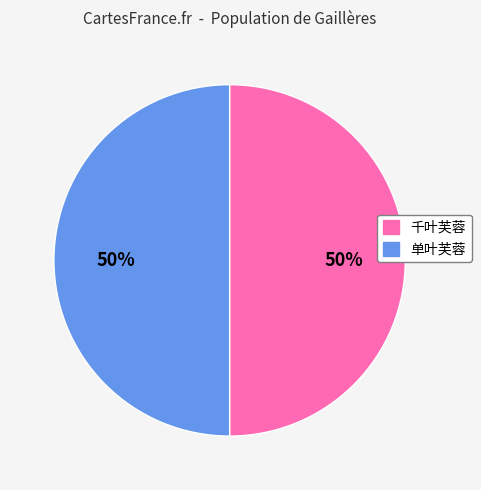

What is the ratio of the value at 千叶芙蓉 to the value at 单叶芙蓉?

1.0